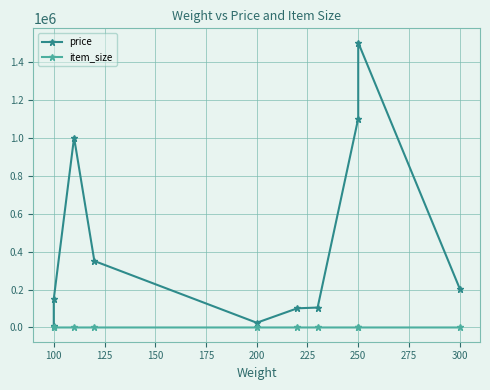

At which label is item_size closest to 97?

300